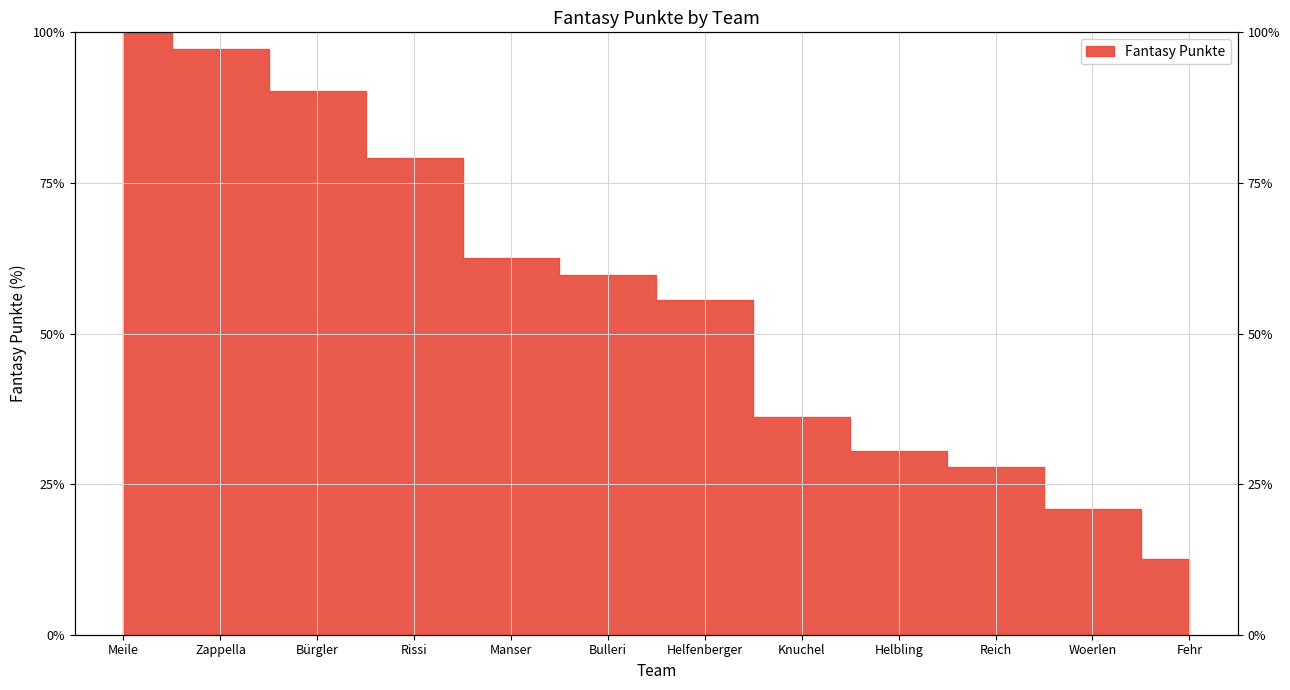

Where does the data first go above 59?

Meile